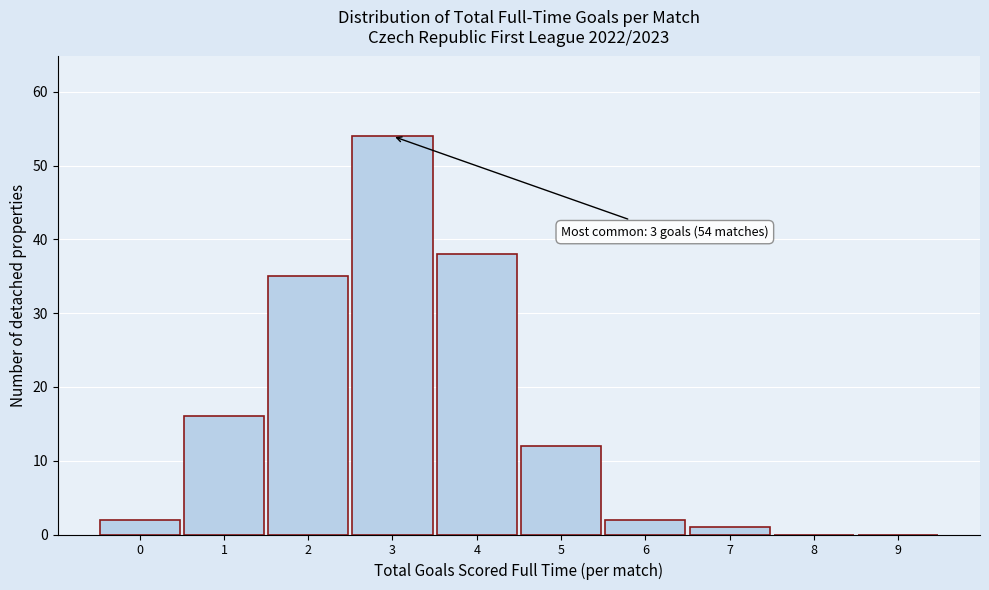

Over which range of the x-axis is the bar tallest?

2.5 to 3.5